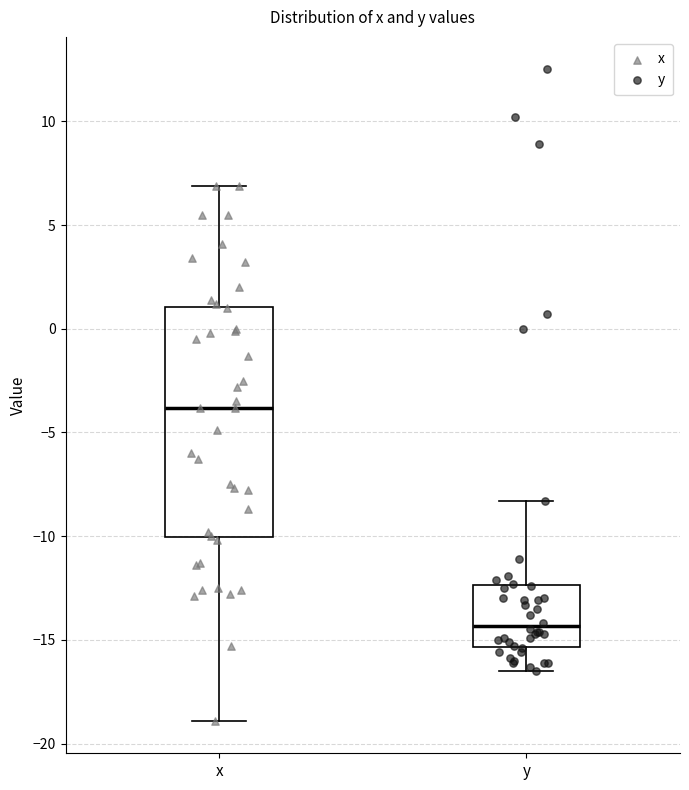

Reading left to right, transcribe this box plot: for each box, give where its median line is, the range the box spans, and where its two whiskers end, as read against the y-axis. The values are not printed on the chart, so give them approximately, as read against the axis.

x: median -4.0, box -10.0 to 1.0, whiskers -19.0 to 7.0
y: median -14.5, box -15.5 to -12.5, whiskers -16.5 to -8.5